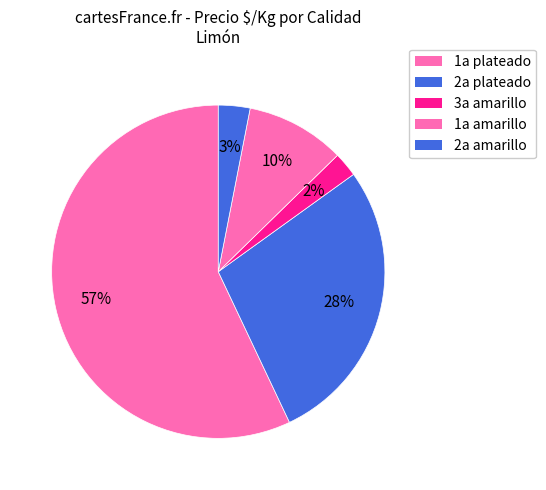

How many segments does this pie chart have?

5